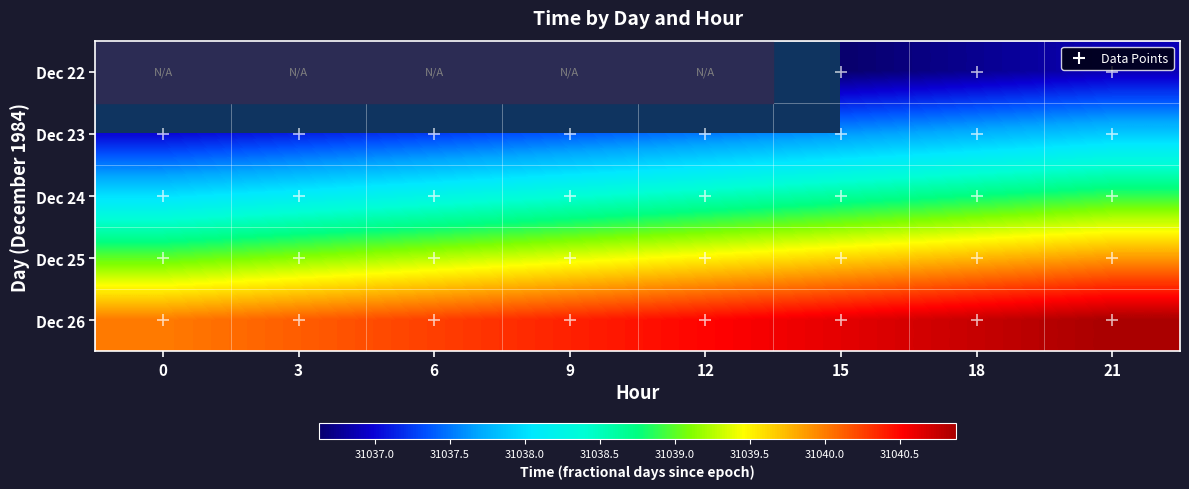

List the series in order of their overall mean, lowest first.

Dec 22, Dec 23, Dec 24, Dec 25, Dec 26